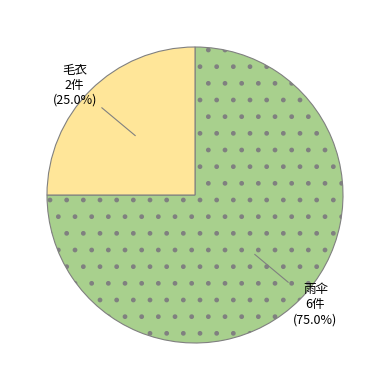

What is the ratio of the value at 毛衣 to the value at 雨伞?

0.3